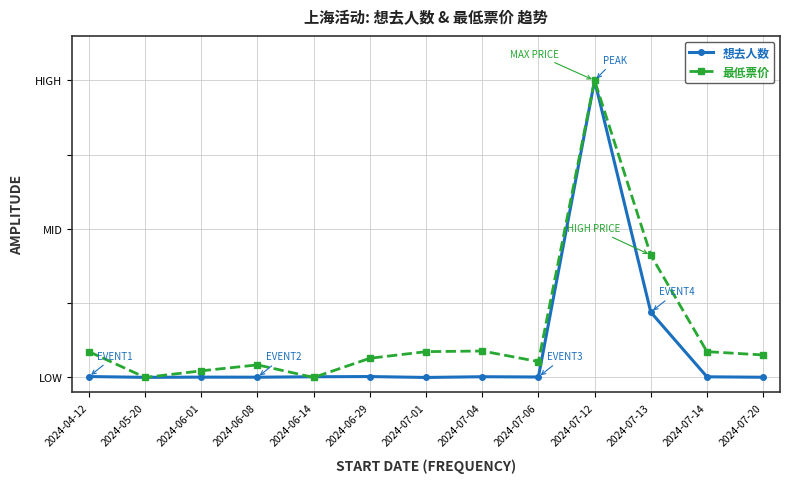

How many intersections are there between 最低票价 and 想去人数?

6